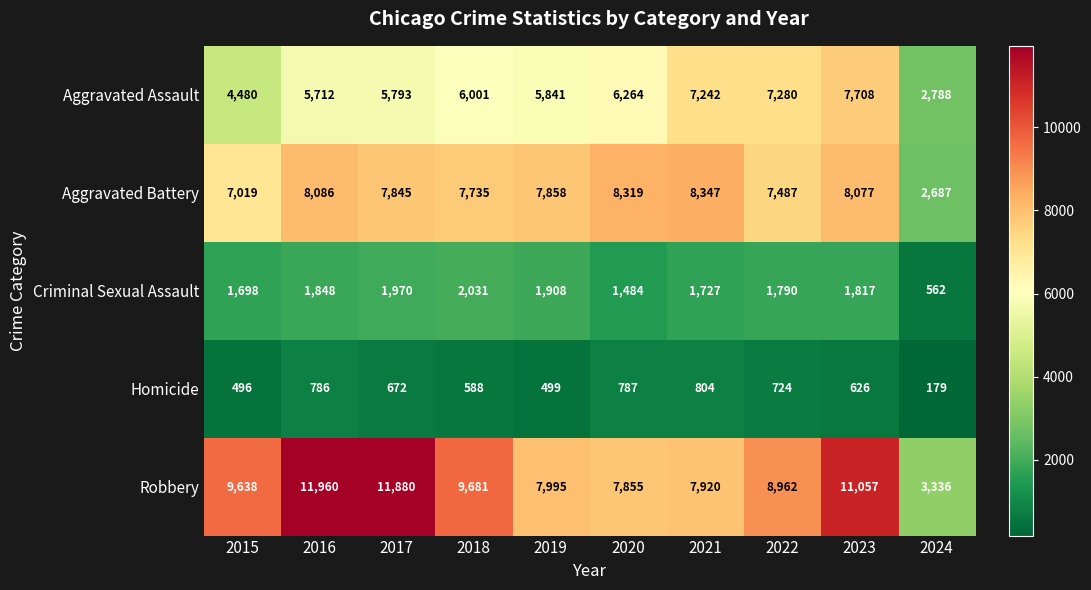

At which label does Criminal Sexual Assault first exceed 1817?

2016